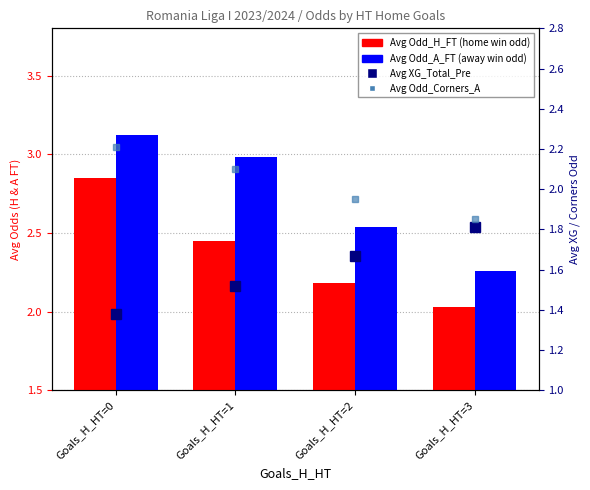

Rank the categories by Avg Odd_A_FT value from highest to lowest.

Goals_H_HT=0, Goals_H_HT=1, Goals_H_HT=2, Goals_H_HT=3